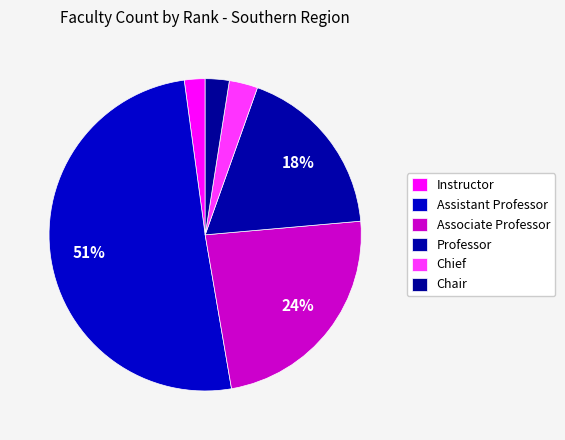

Count the number of slices in the pie.

6